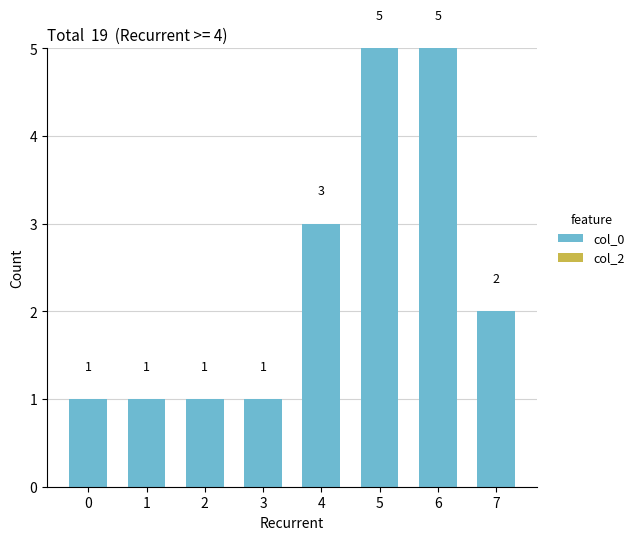

Reading right to left, extract all data points from this chart.

2	5	5	3	1	1	1	1